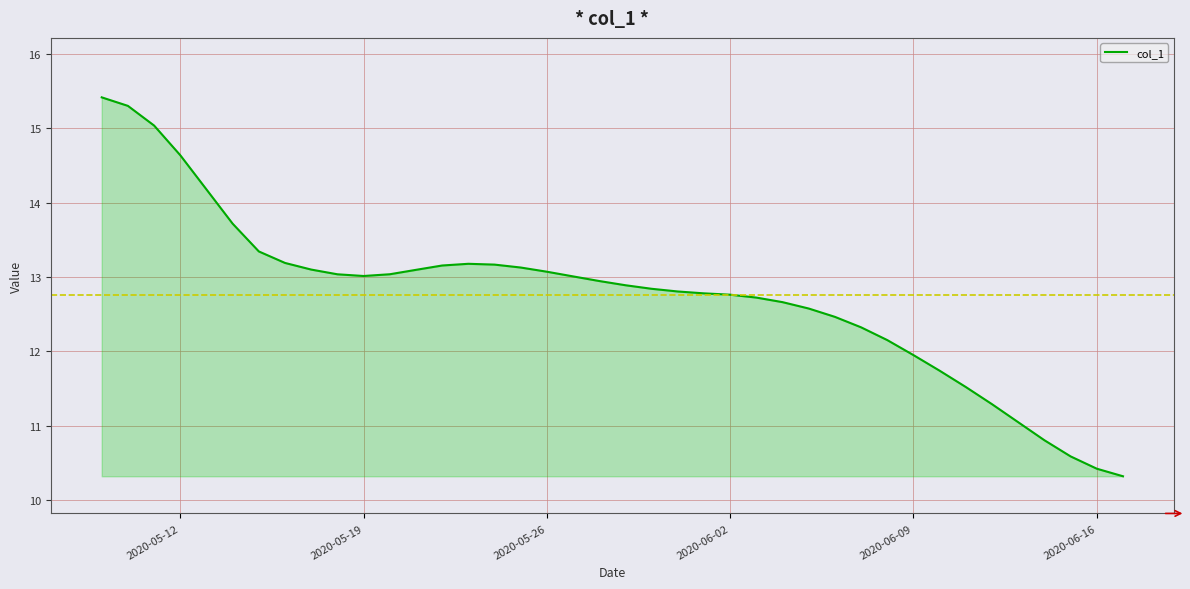

Reading left to right, extract all data points from this chart.

15.4	15.3	15.0	14.6	14.2	13.7	13.3	13.2	13.1	13.0	13.0	13.0	13.1	13.2	13.2	13.2	13.1	13.1	13.0	12.9	12.9	12.8	12.8	12.8	12.8	12.7	12.7	12.6	12.5	12.3	12.2	11.9	11.7	11.5	11.3	11.0	10.8	10.6	10.4	10.3